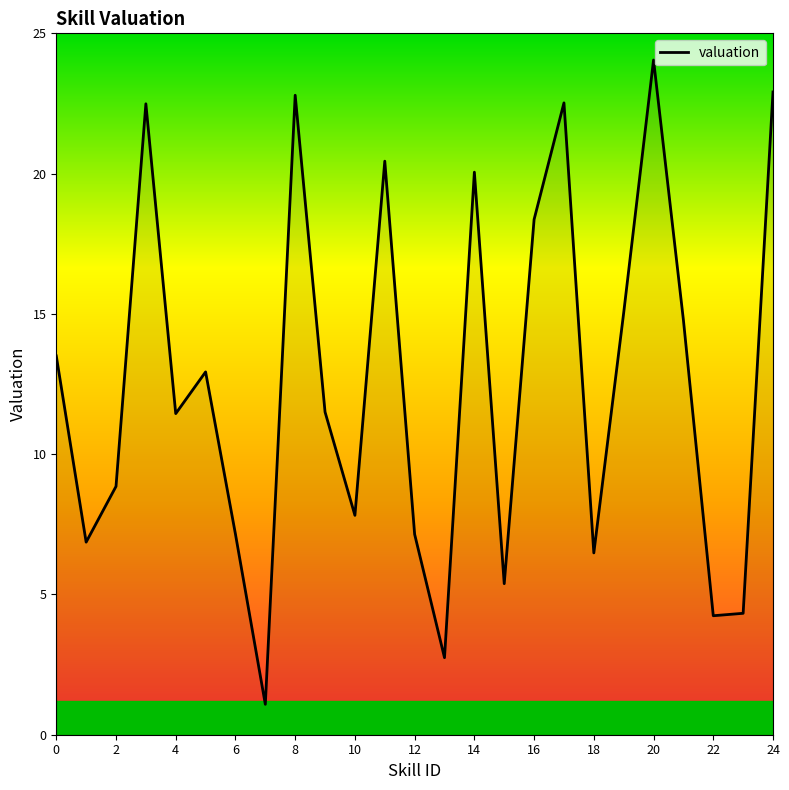

What is the minimum value shown in the chart?

1.1